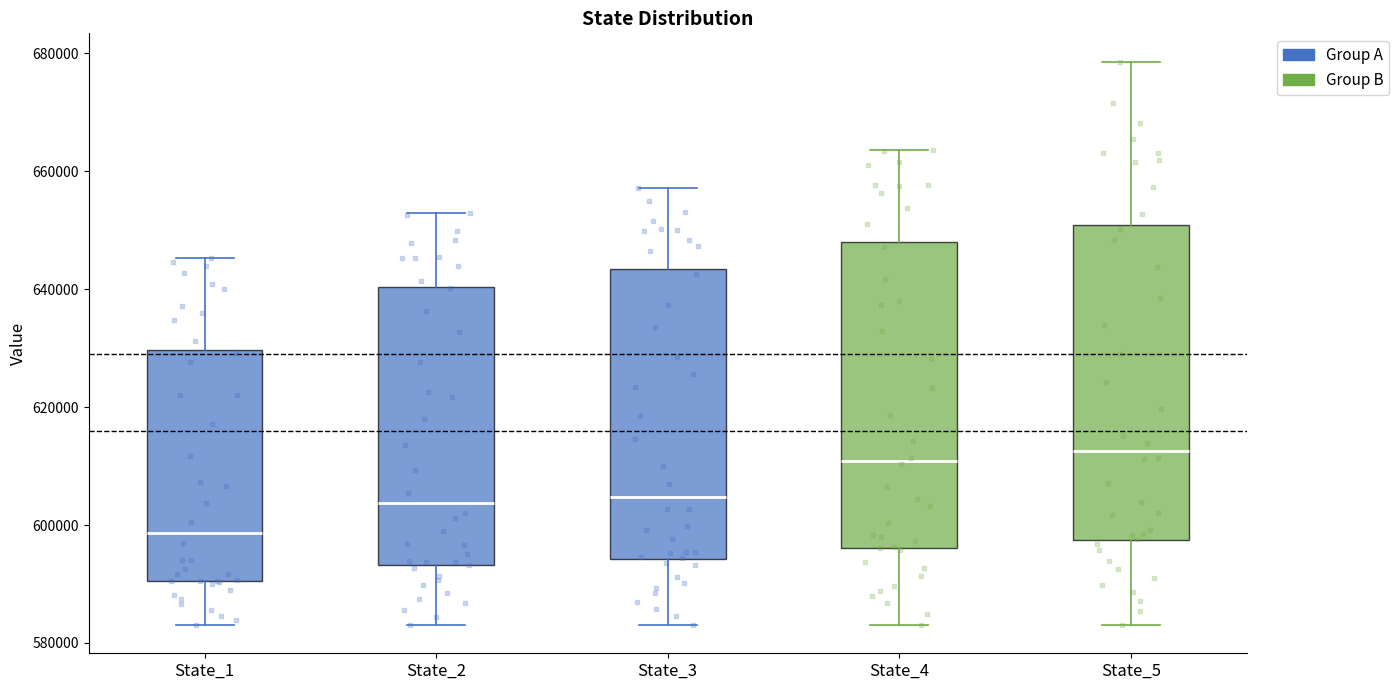

Reading left to right, read every box against the y-axis: the position of its median line, the range the box covers, and the ends of its whiskers. The values are not printed on the chart, so give them approximately, as read against the axis.

State_1: median 598000, box 590000 to 630000, whiskers 584000 to 646000
State_2: median 604000, box 594000 to 640000, whiskers 584000 to 652000
State_3: median 604000, box 594000 to 644000, whiskers 584000 to 658000
State_4: median 610000, box 596000 to 648000, whiskers 584000 to 664000
State_5: median 612000, box 598000 to 650000, whiskers 584000 to 678000